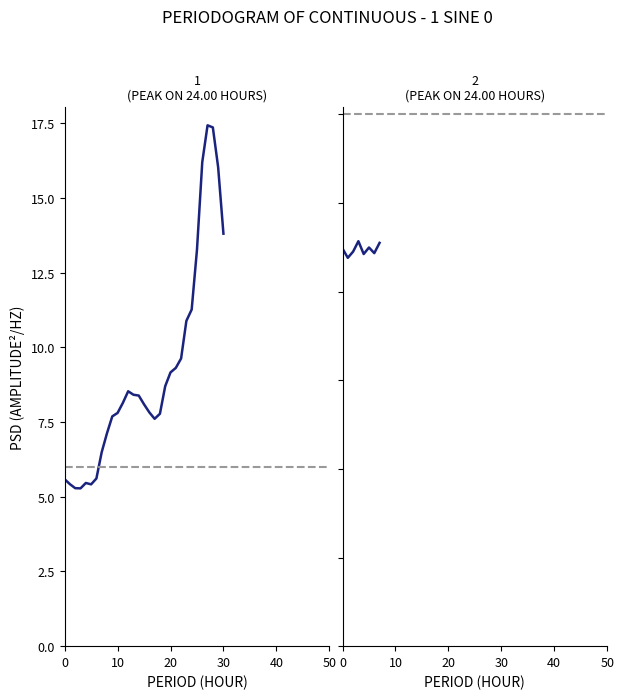

What is the value of the 29th point from the left?

17.4